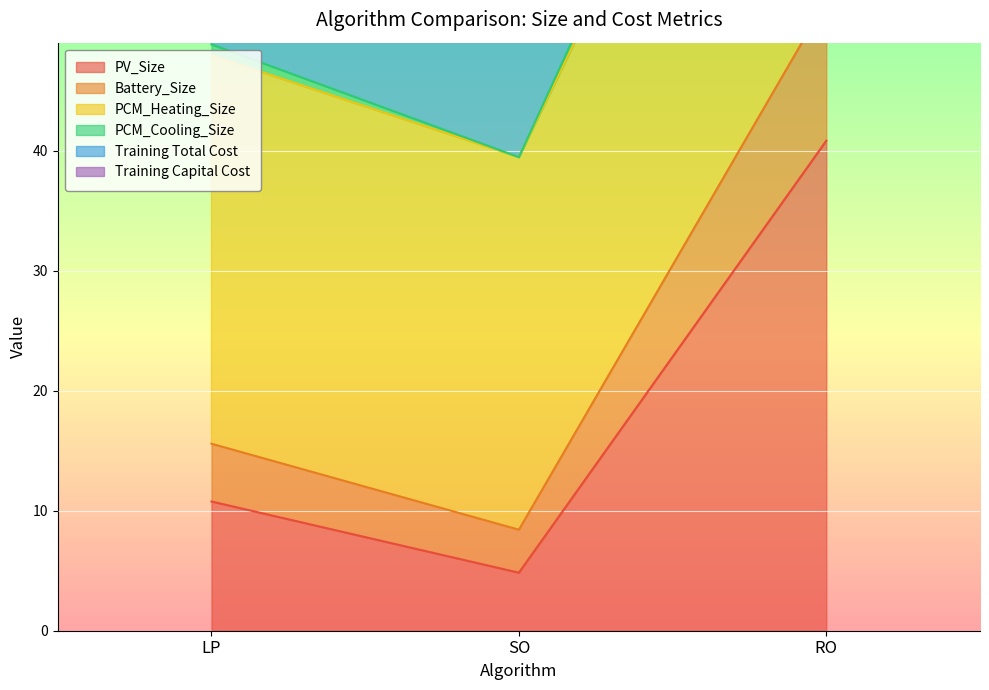

How many values in the Training Total Cost series exceed 108?

2